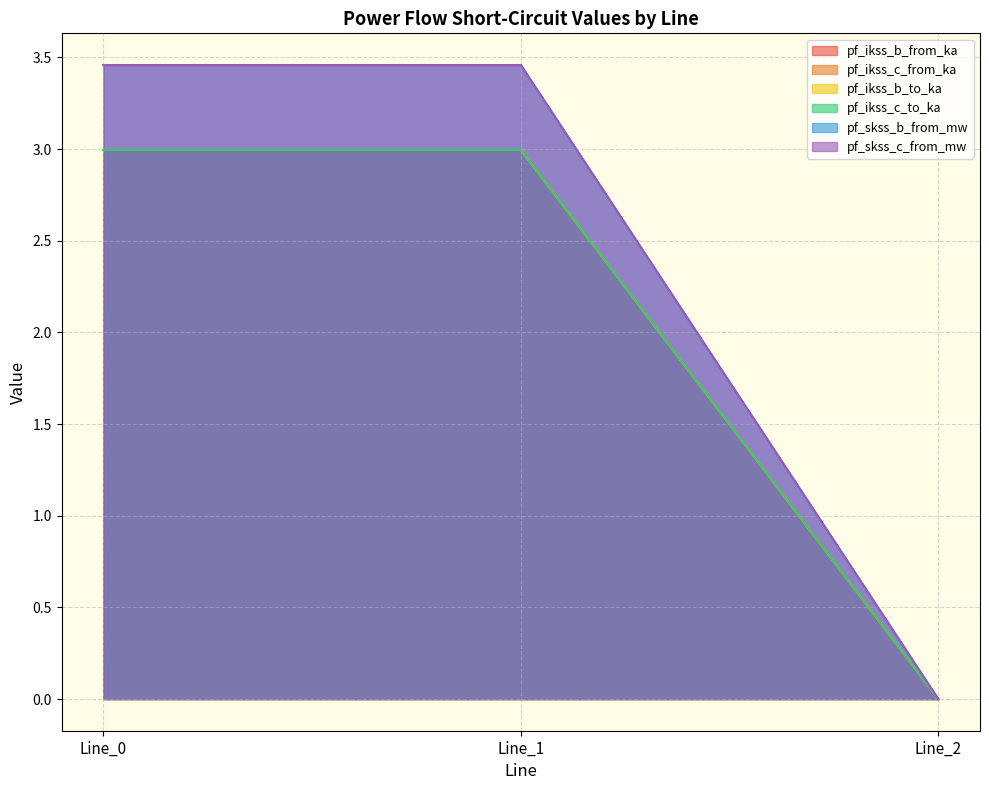

What are all the series names shown in the legend?

pf_ikss_b_from_ka, pf_ikss_c_from_ka, pf_ikss_b_to_ka, pf_ikss_c_to_ka, pf_skss_b_from_mw, pf_skss_c_from_mw